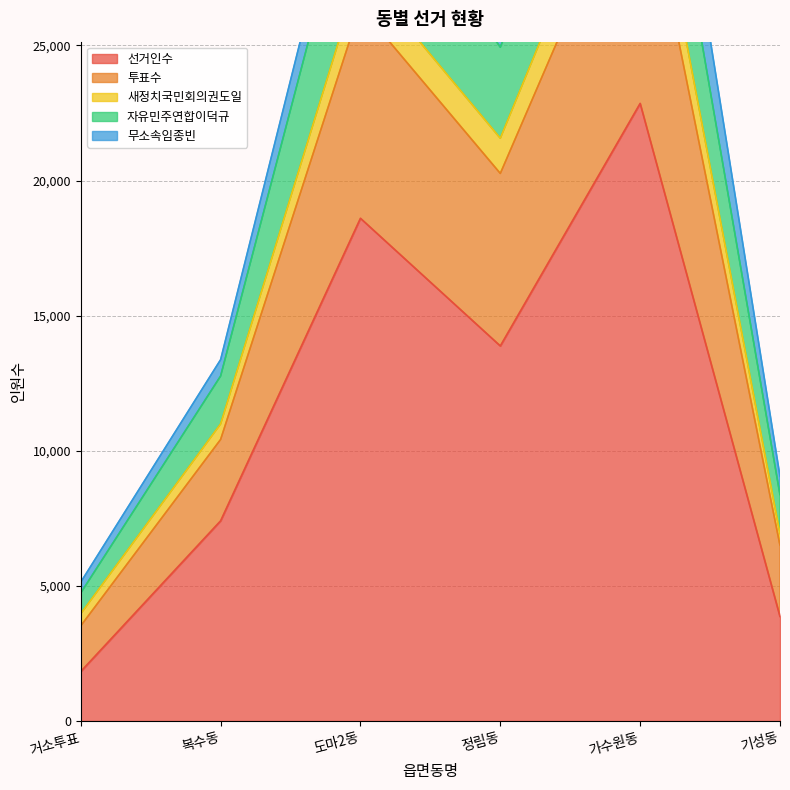

In 선거인수, how many points are lower than both neighbors (excluding endpoints)?

1